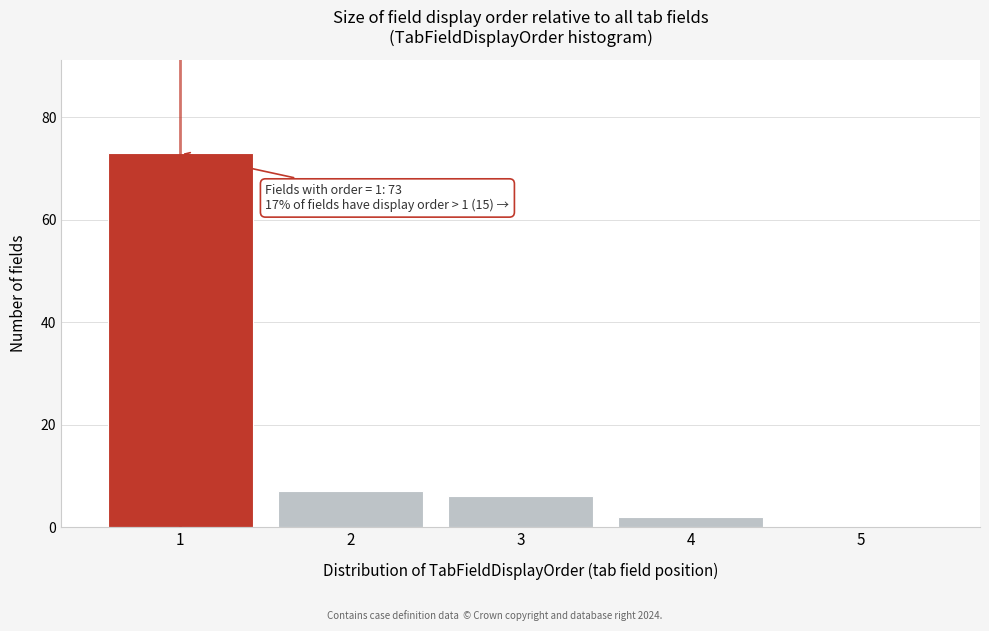

Which range on the x-axis has the tallest bar?

0.5 to 1.5